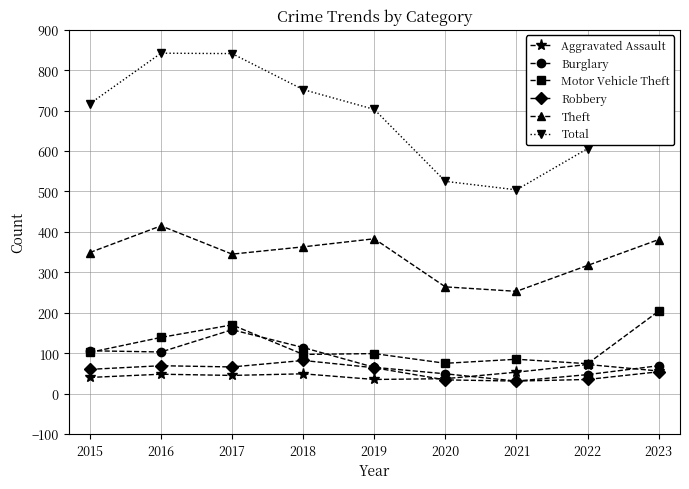

At how many categories does at least one series exceed 538?

7